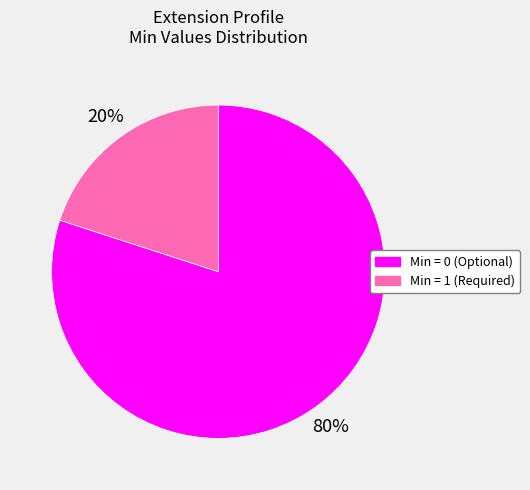

Which slice is the smallest?

Min = 1 (Required)